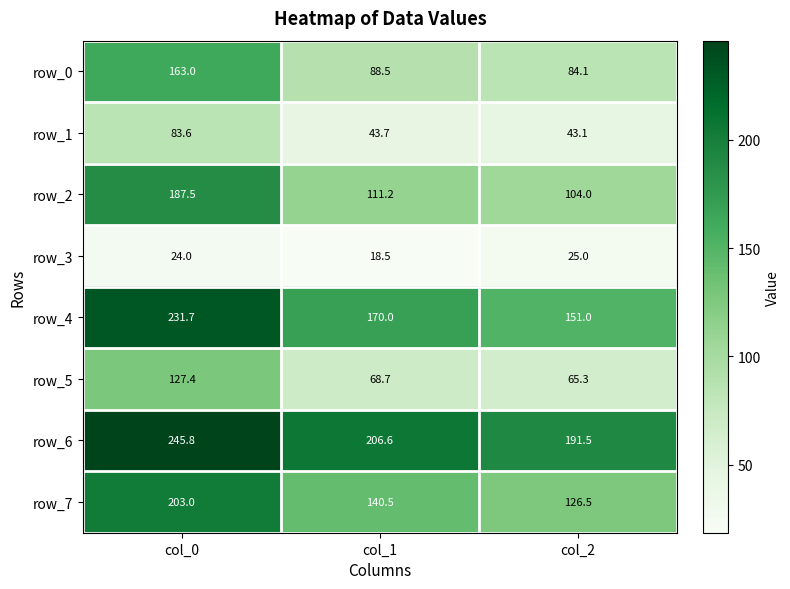

How many data points in row_0 are less than 88?

1